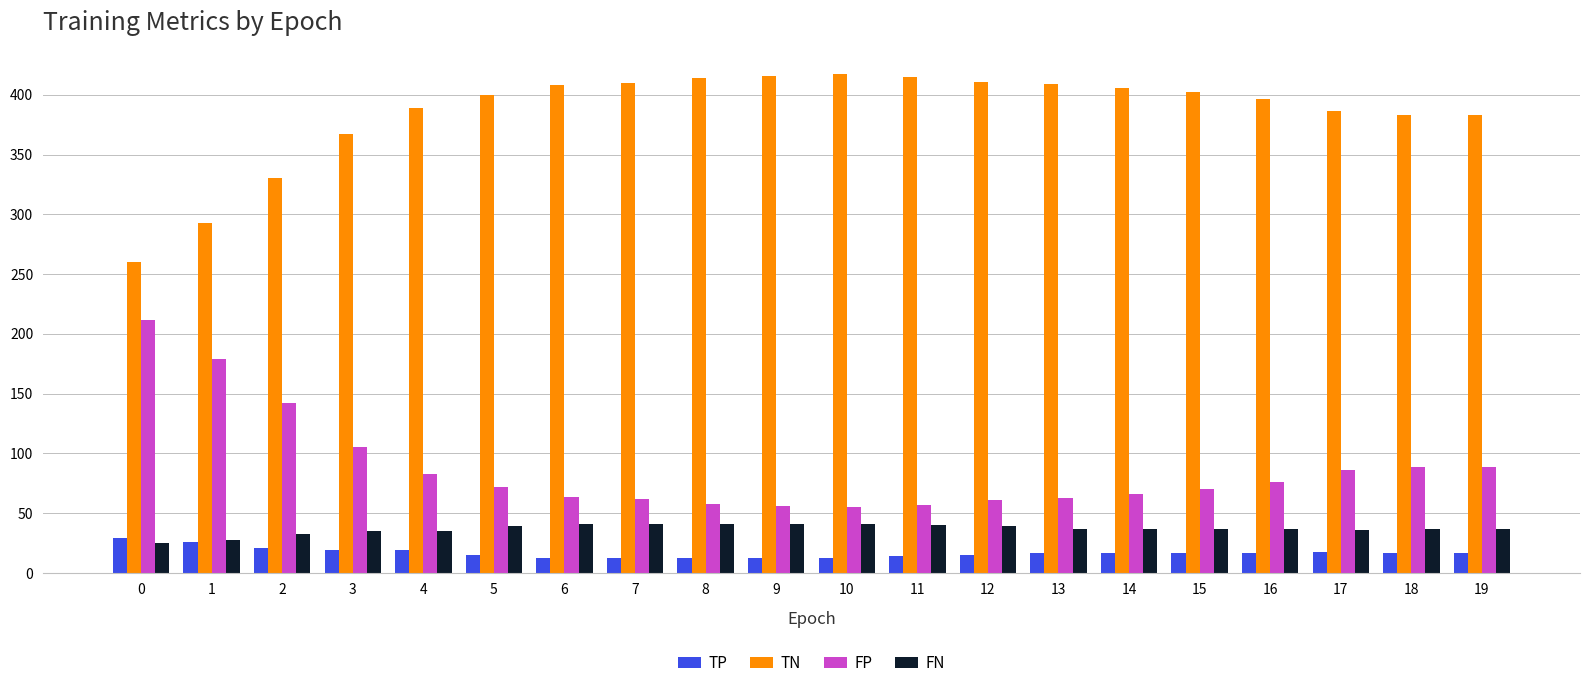

How many bars are there in total?

80